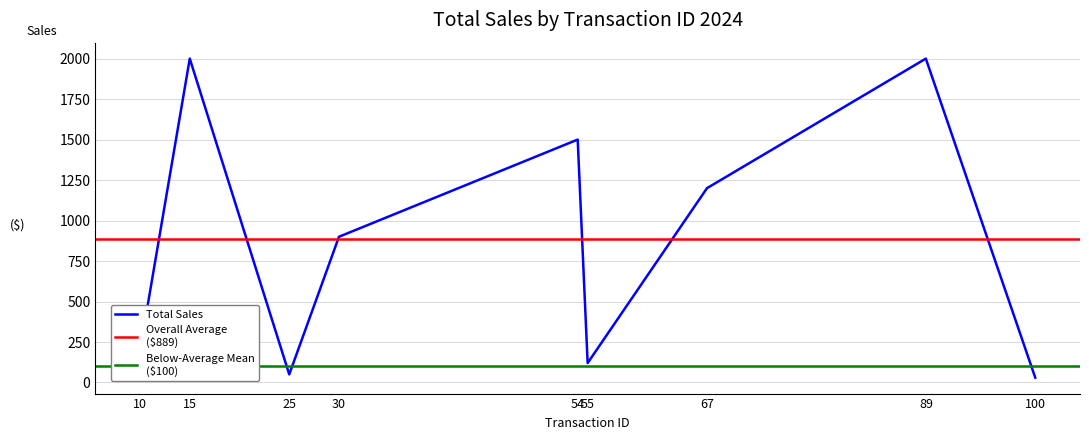

True or false: the data has more than 1 interior local peaks.

True